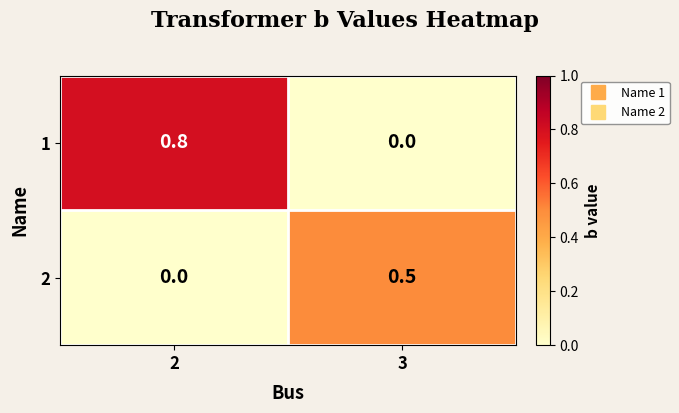

List the series in order of their peak value, highest first.

1, 2